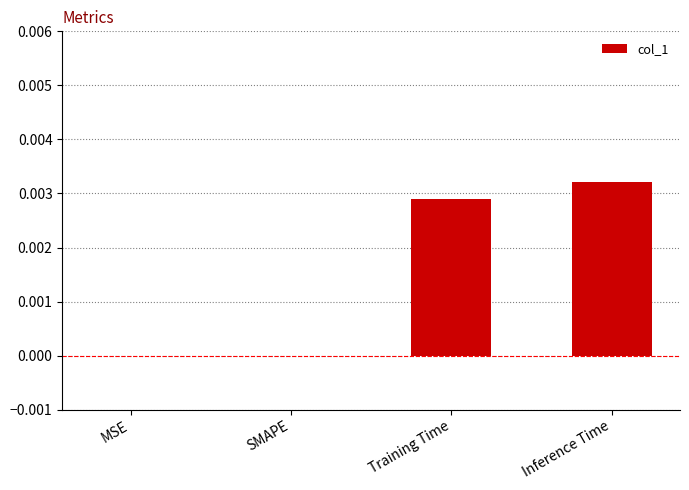

Between MSE and Training Time, which is larger?

Training Time